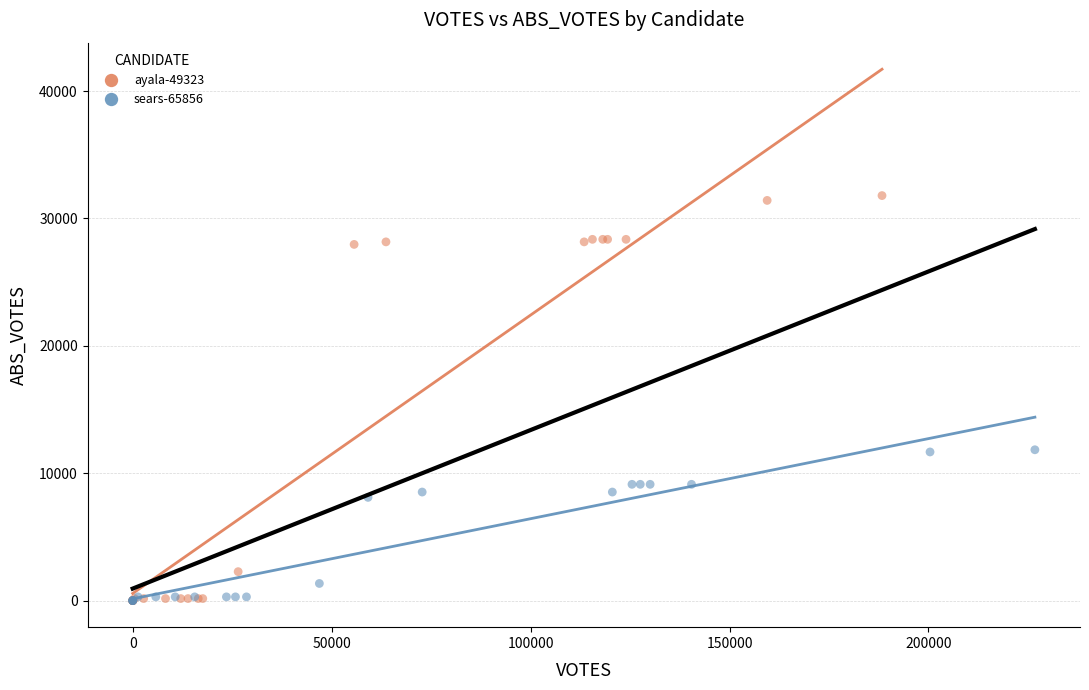

Which series contains the highest Y value?

ayala-49323